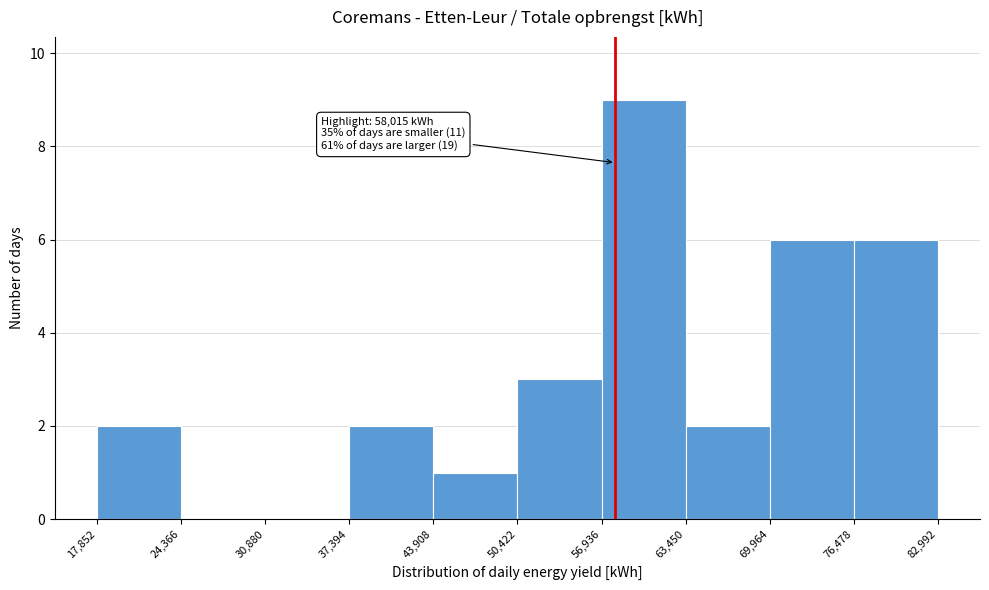

Over which range of the x-axis is the bar tallest?

56,936 to 63,450